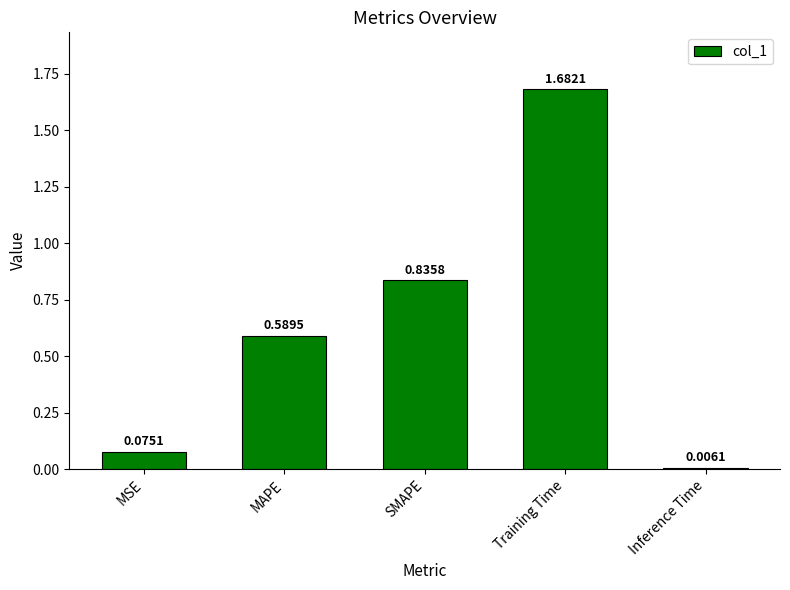

What is the sum of the values at SMAPE and MAPE?

1.4